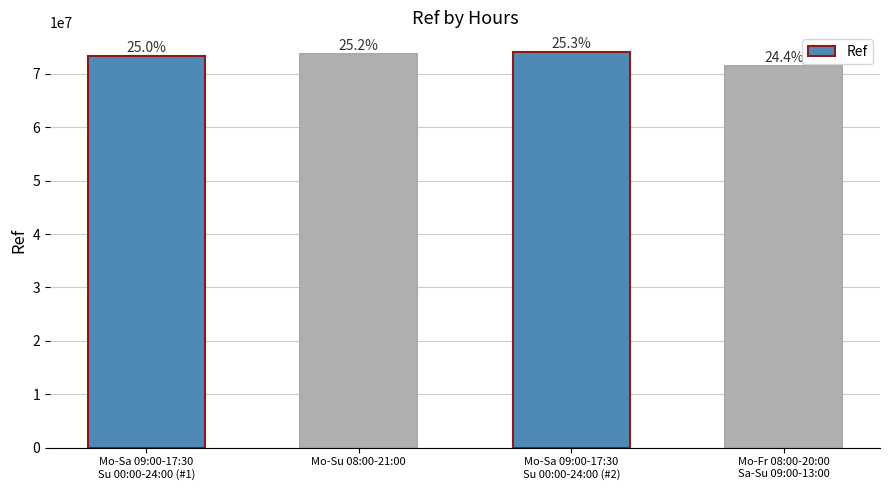

What is the smallest value displayed?

71539393